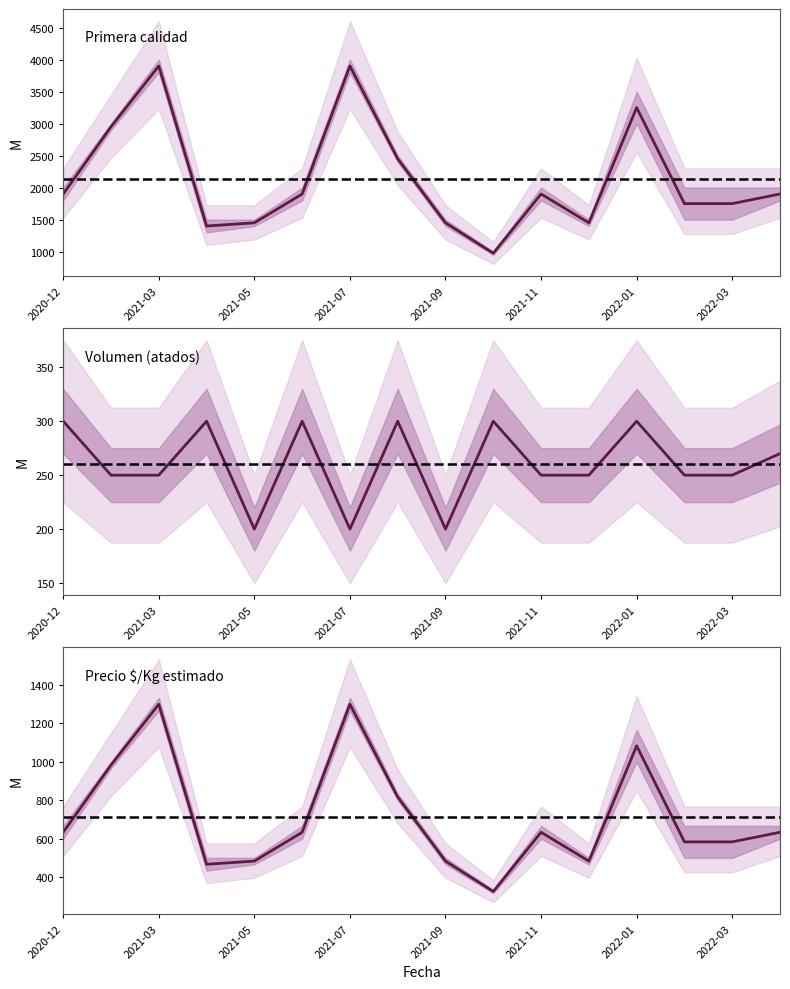

What is the label of the 11th point from the left?

2021-11